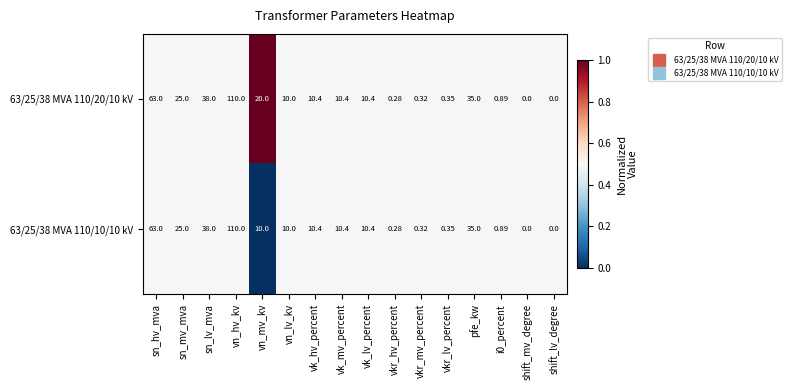

At which category is the sum across all series the highest?

vn_hv_kv